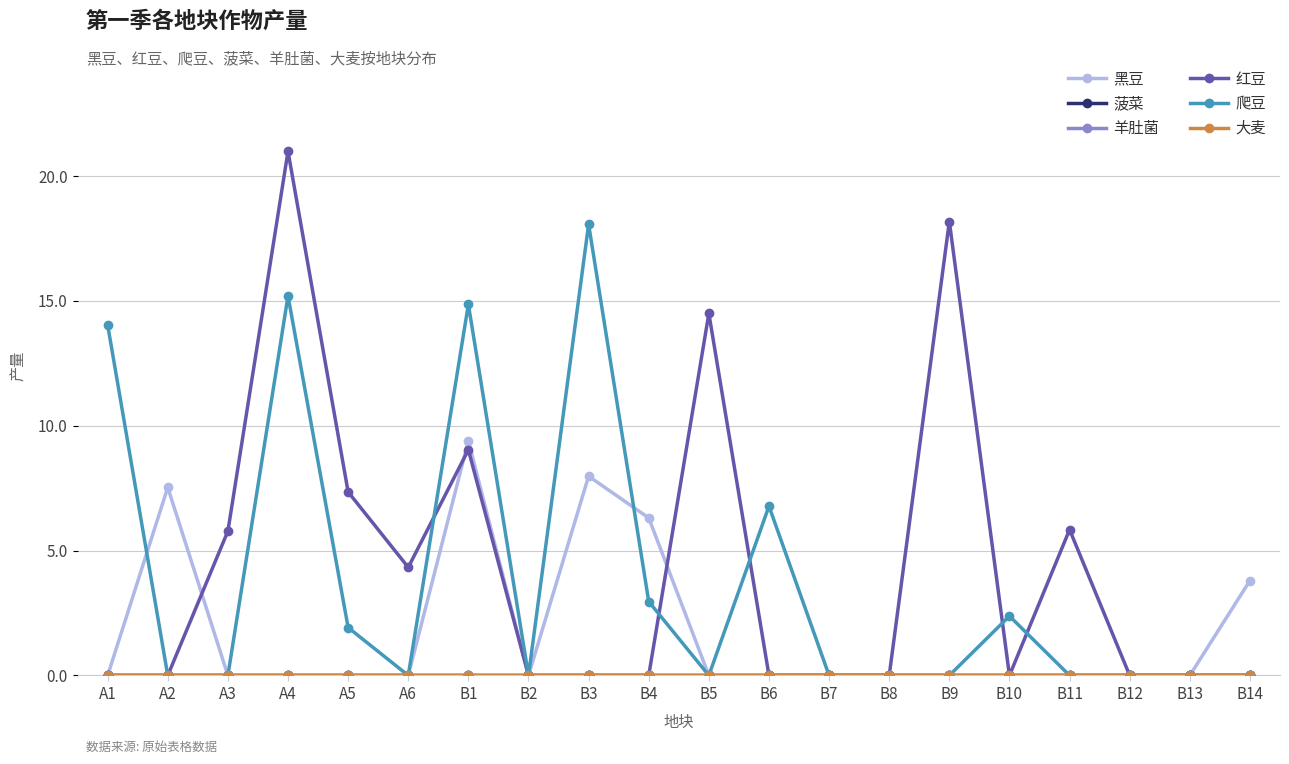

Reading right to left, what are all the values shown in this chart?

黑豆: 3.8	0.0	0.0	0.0	0.0	0.0	0.0	0.0	0.0	0.0	6.3	8.0	0.0	9.4	0.0	0.0	0.0	0.0	7.5	0.0
菠菜: 0.0	0.0	0.0	0.0	0.0	0.0	0.0	0.0	0.0	0.0	0.0	0.0	0.0	0.0	0.0	0.0	0.0	0.0	0.0	0.0
羊肚菌: 0.0	0.0	0.0	0.0	0.0	0.0	0.0	0.0	0.0	0.0	0.0	0.0	0.0	0.0	0.0	0.0	0.0	0.0	0.0	0.0
红豆: 0.0	0.0	0.0	5.8	0.0	18.2	0.0	0.0	0.0	14.5	0.0	0.0	0.0	9.0	4.3	7.3	21.0	5.8	0.0	0.0
爬豆: 0.0	0.0	0.0	0.0	2.4	0.0	0.0	0.0	6.8	0.0	3.0	18.1	0.0	14.9	0.0	1.9	15.2	0.0	0.0	14.0
大麦: 0.0	0.0	0.0	0.0	0.0	0.0	0.0	0.0	0.0	0.0	0.0	0.0	0.0	0.0	0.0	0.0	0.0	0.0	0.0	0.0